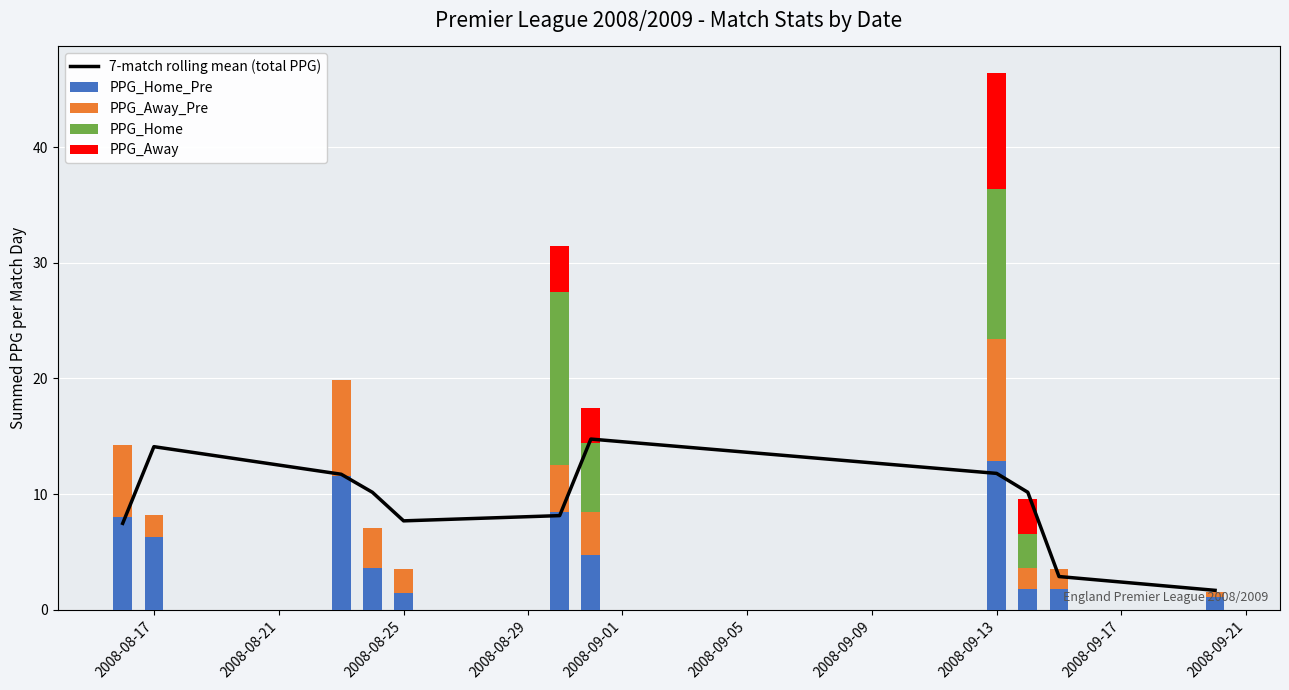

What is the greatest value displayed?

15.0